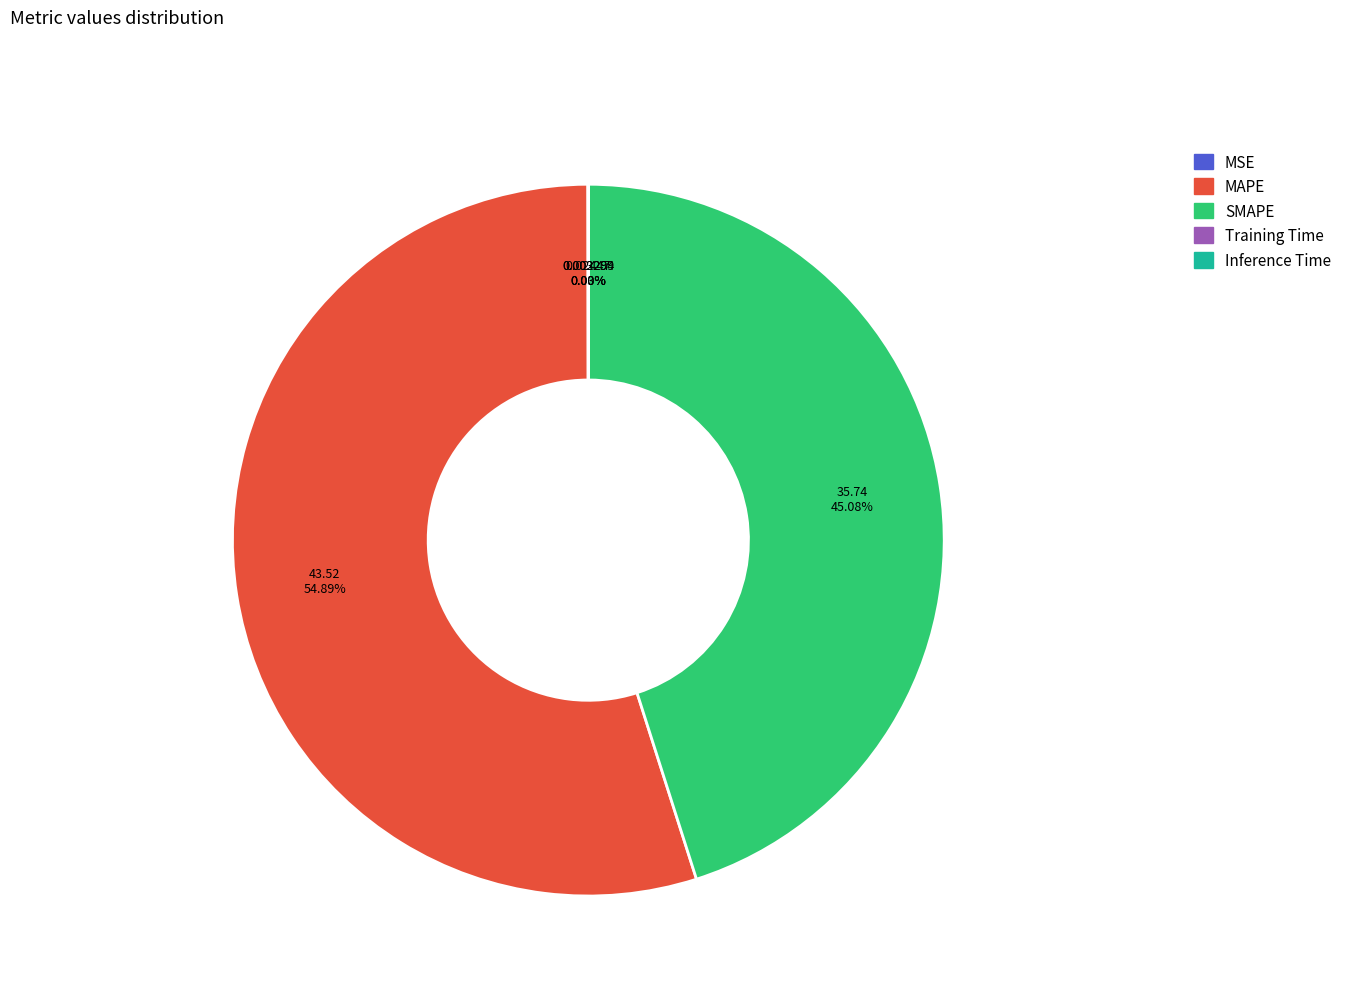

Is there a majority slice in this chart?

Yes